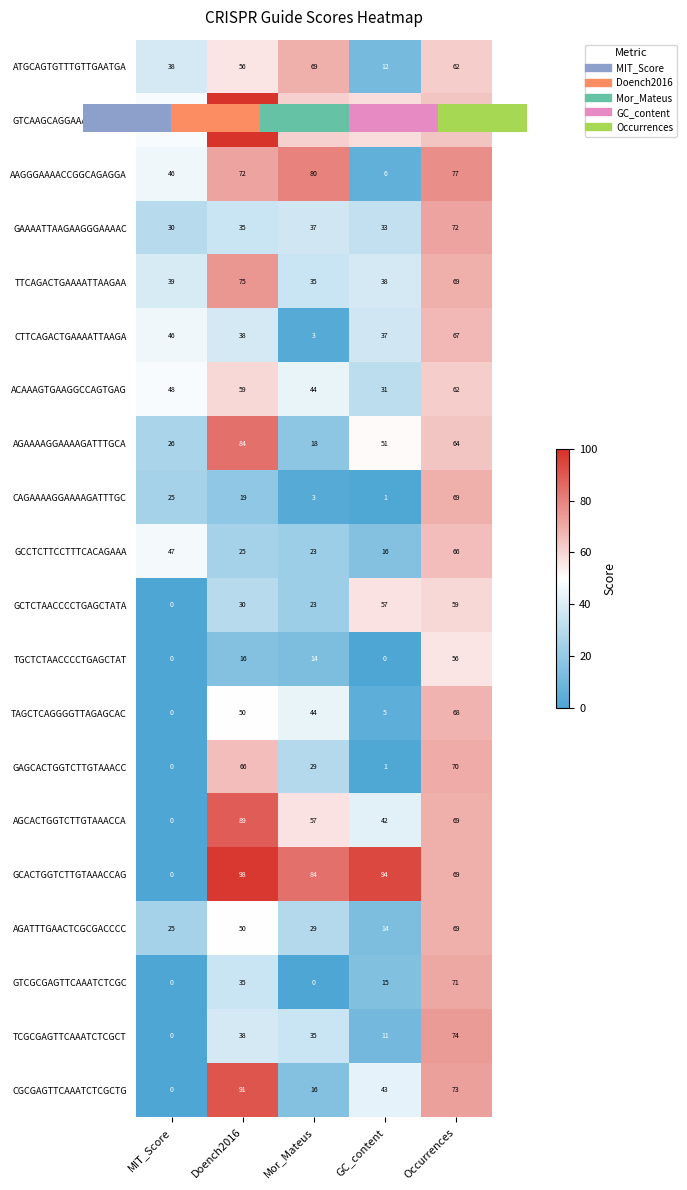

Where is GCTCTAACCCCTGAGCTATA nearest to the value 29?

Doench2016